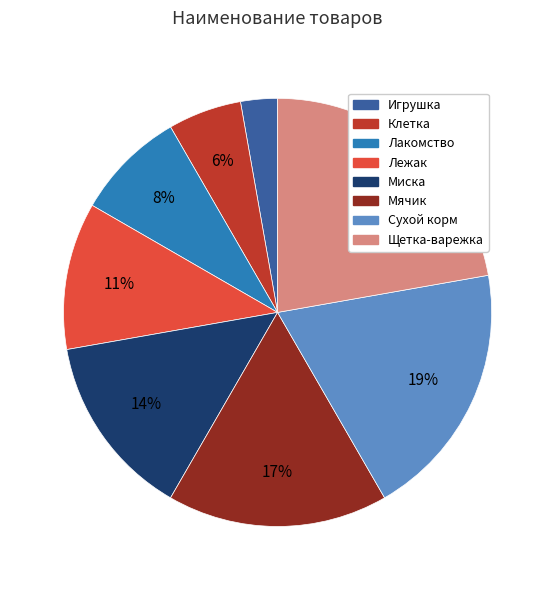

Which category has the smallest portion of the pie?

Игрушка